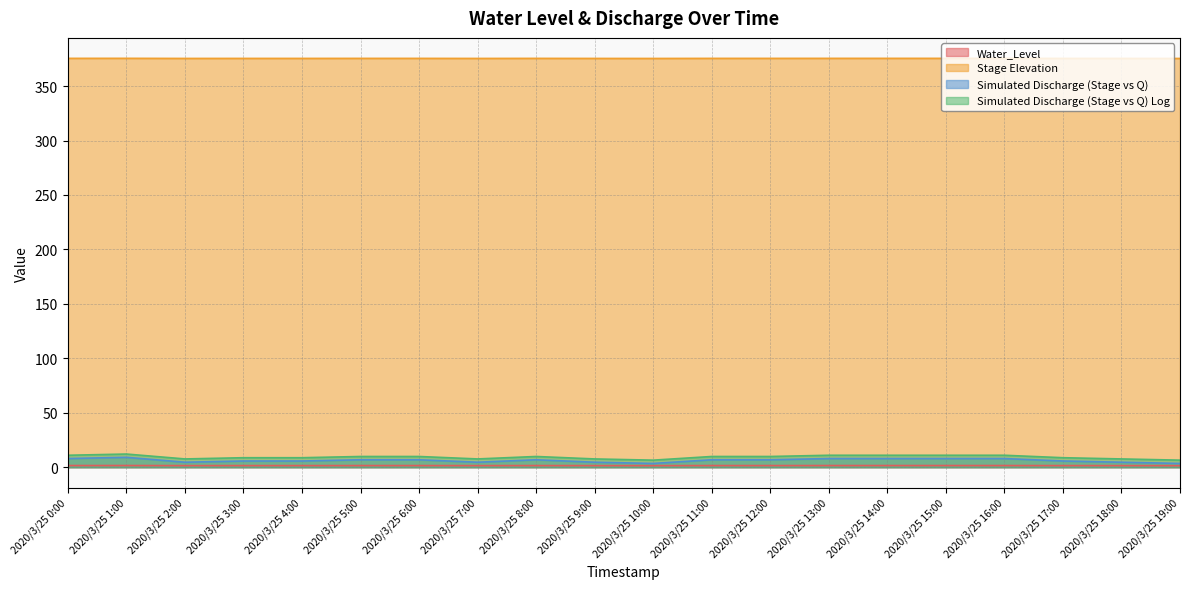

True or false: Simulated Discharge (Stage vs Q) Log and Stage Elevation cross at least once.

False